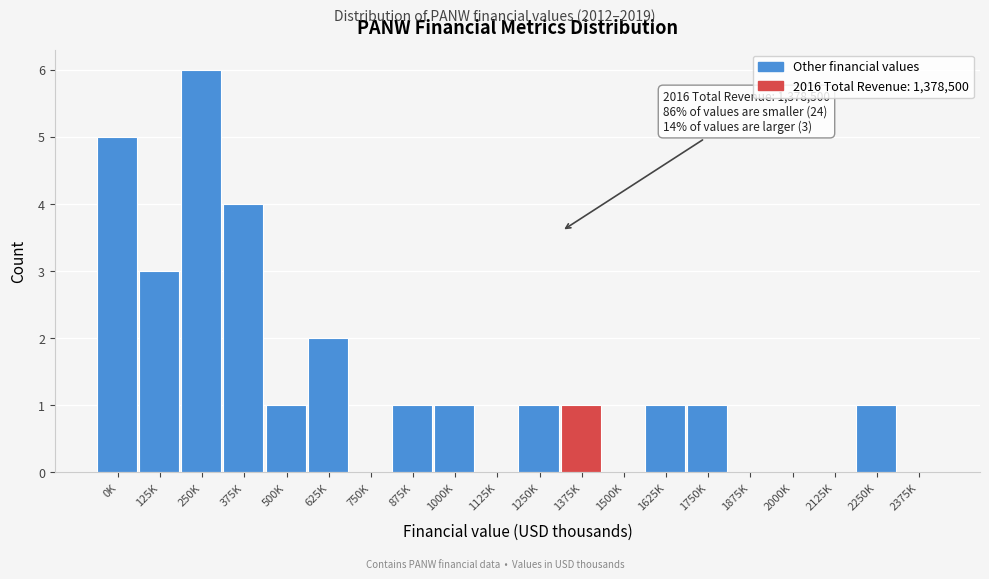

Reading left to right, extract all data points from this chart.

0K=5	125K=3	250K=6	375K=4	500K=1	625K=2	750K=0	875K=1	1000K=1	1125K=0	1250K=1	1375K=1	1500K=0	1625K=1	1750K=1	1875K=0	2000K=0	2125K=0	2250K=1	2375K=0